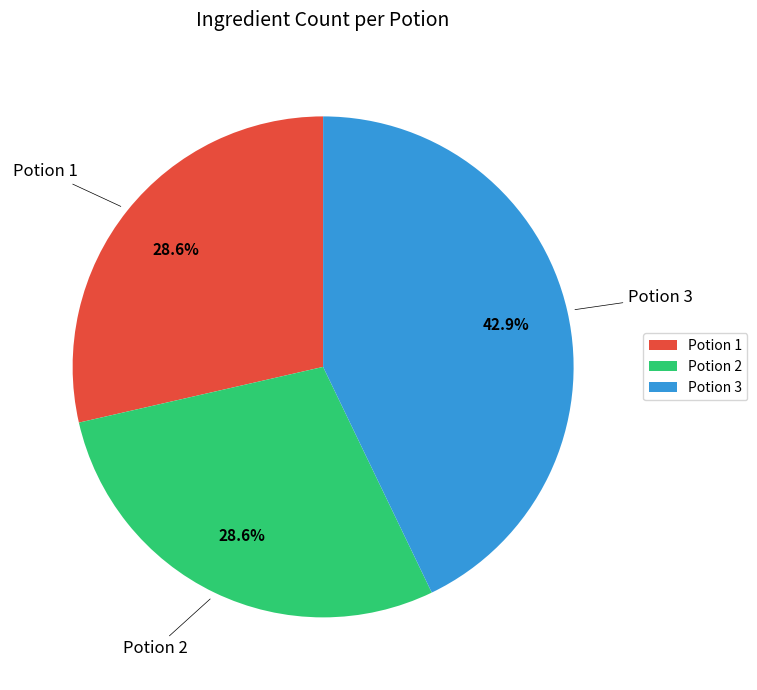

The Potion 2 slice represents 41% of the pie. True or false?

False